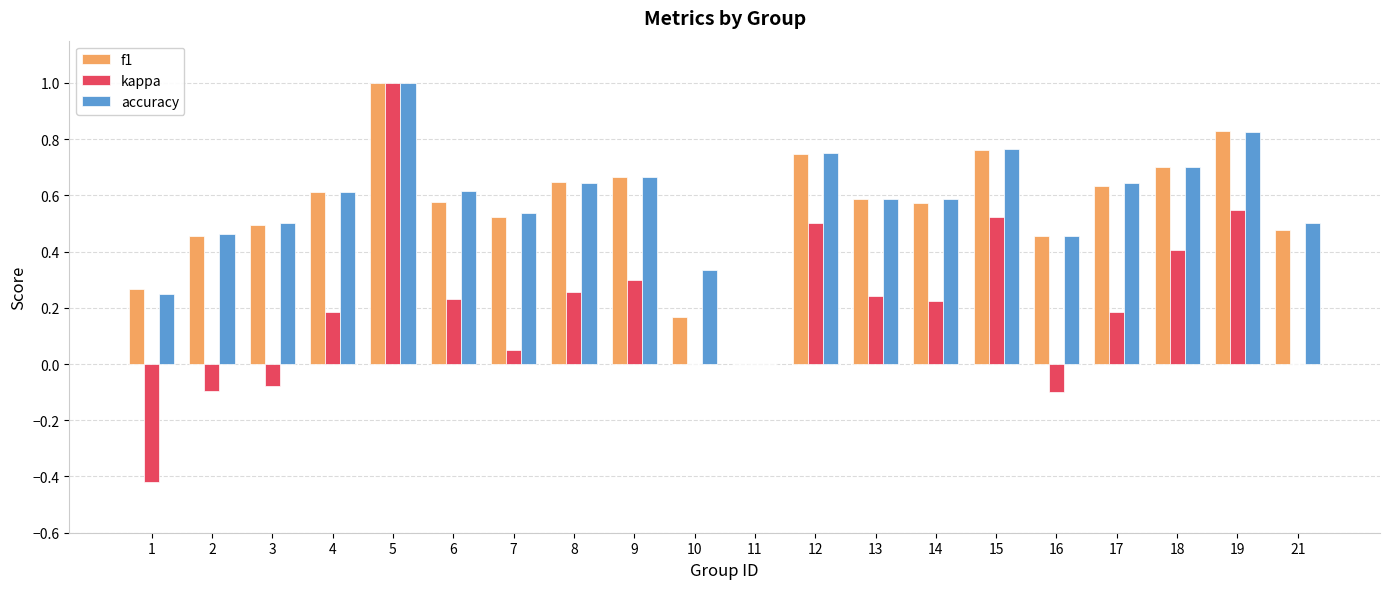

What is the highest value of the kappa series?

1.0